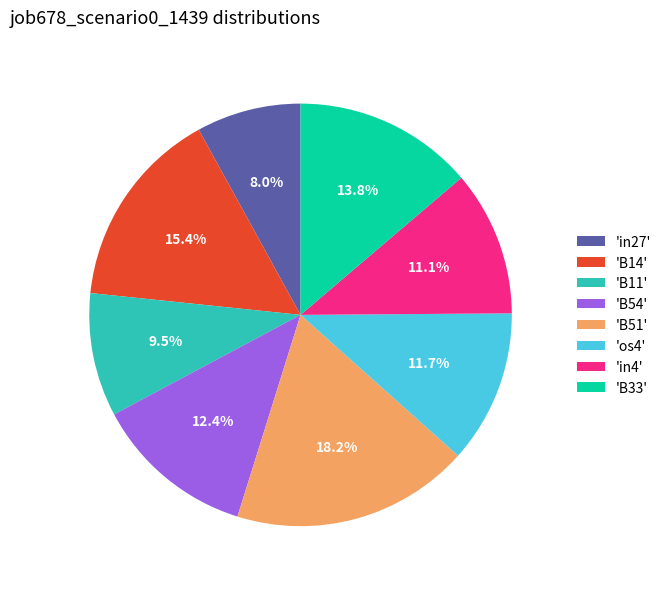

Which slice is the largest?

'B51'